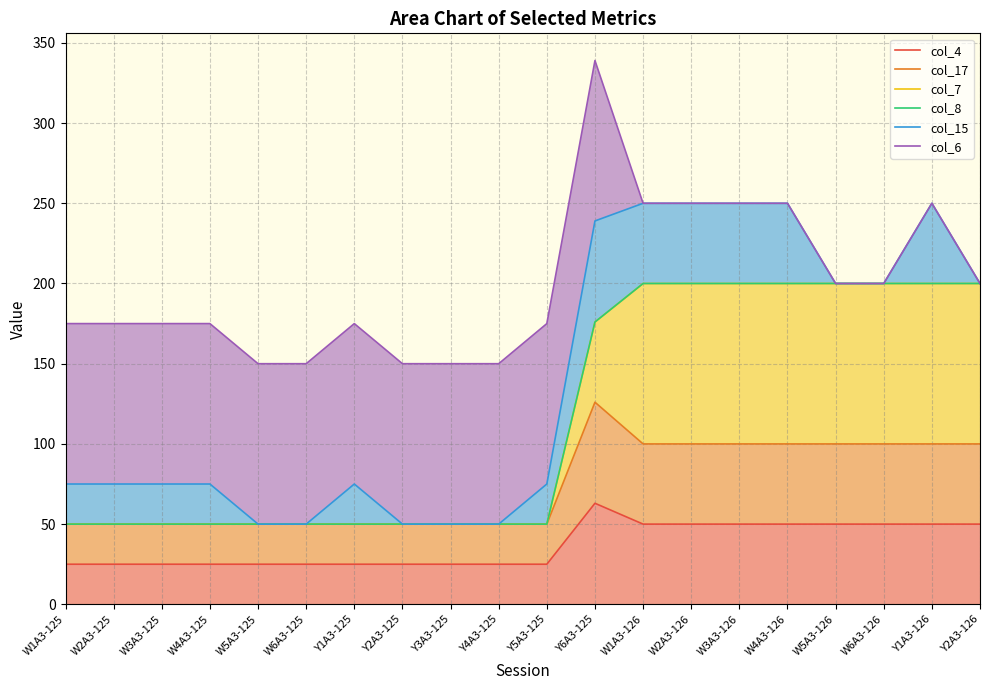

What is the value of the col_15 point at the 3rd from the left?

75